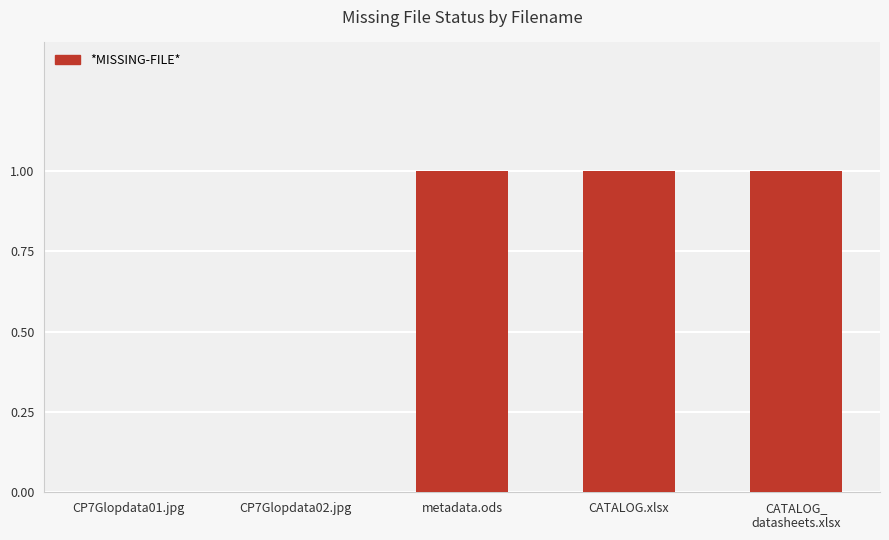

Does the chart contain stacked bars?

No